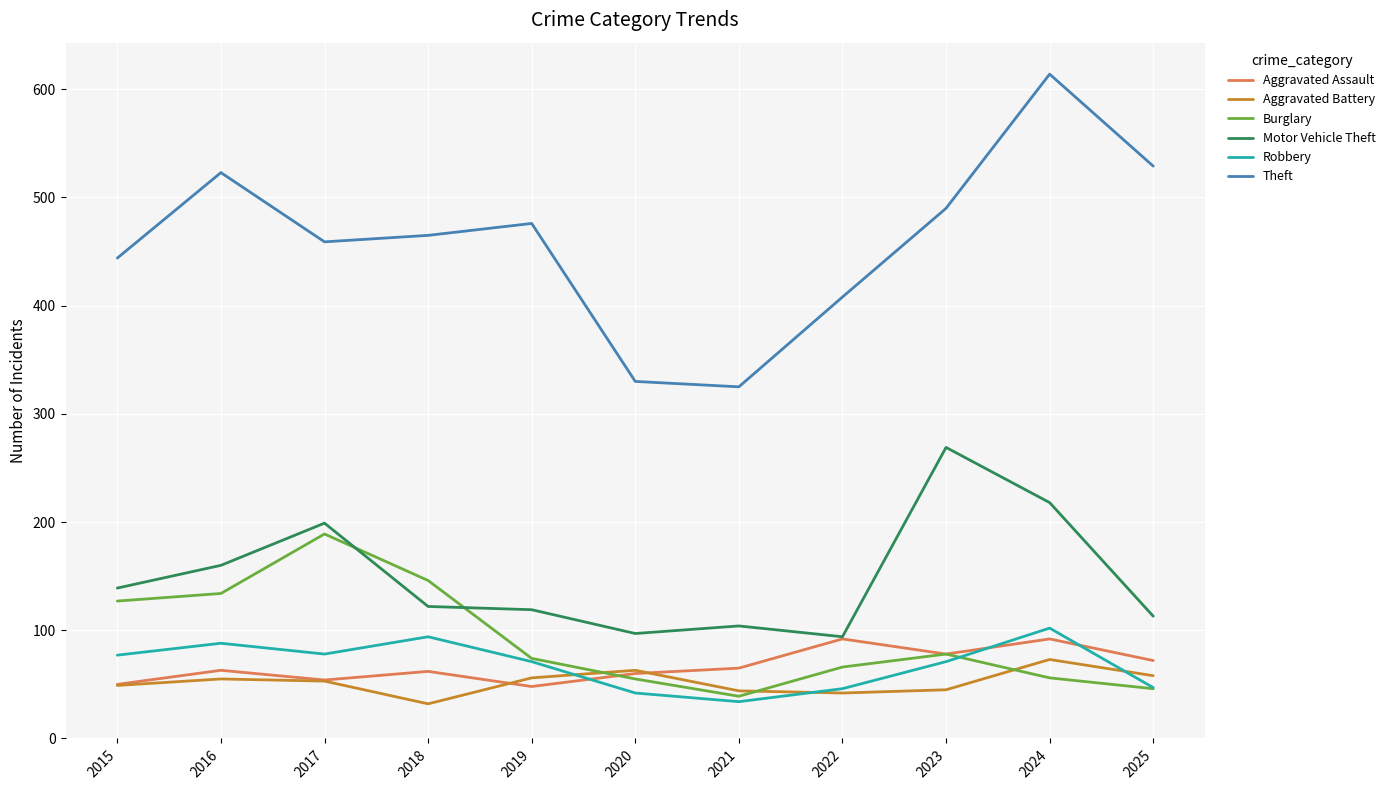

True or false: Robbery has more than 1 points higher than both neighbors.

True